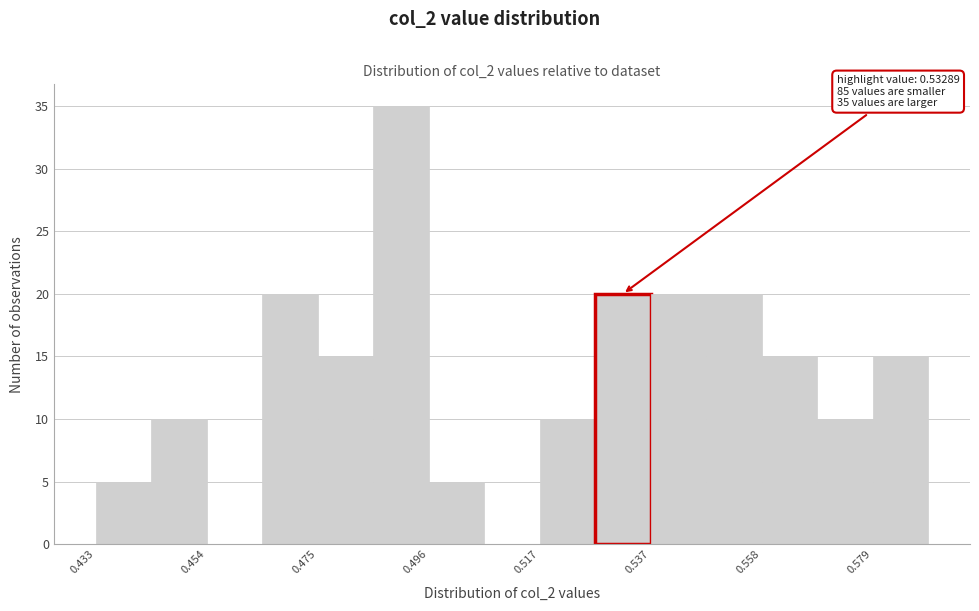

Read against the x-axis, roughly where is the centre of the tallest bar?

0.490